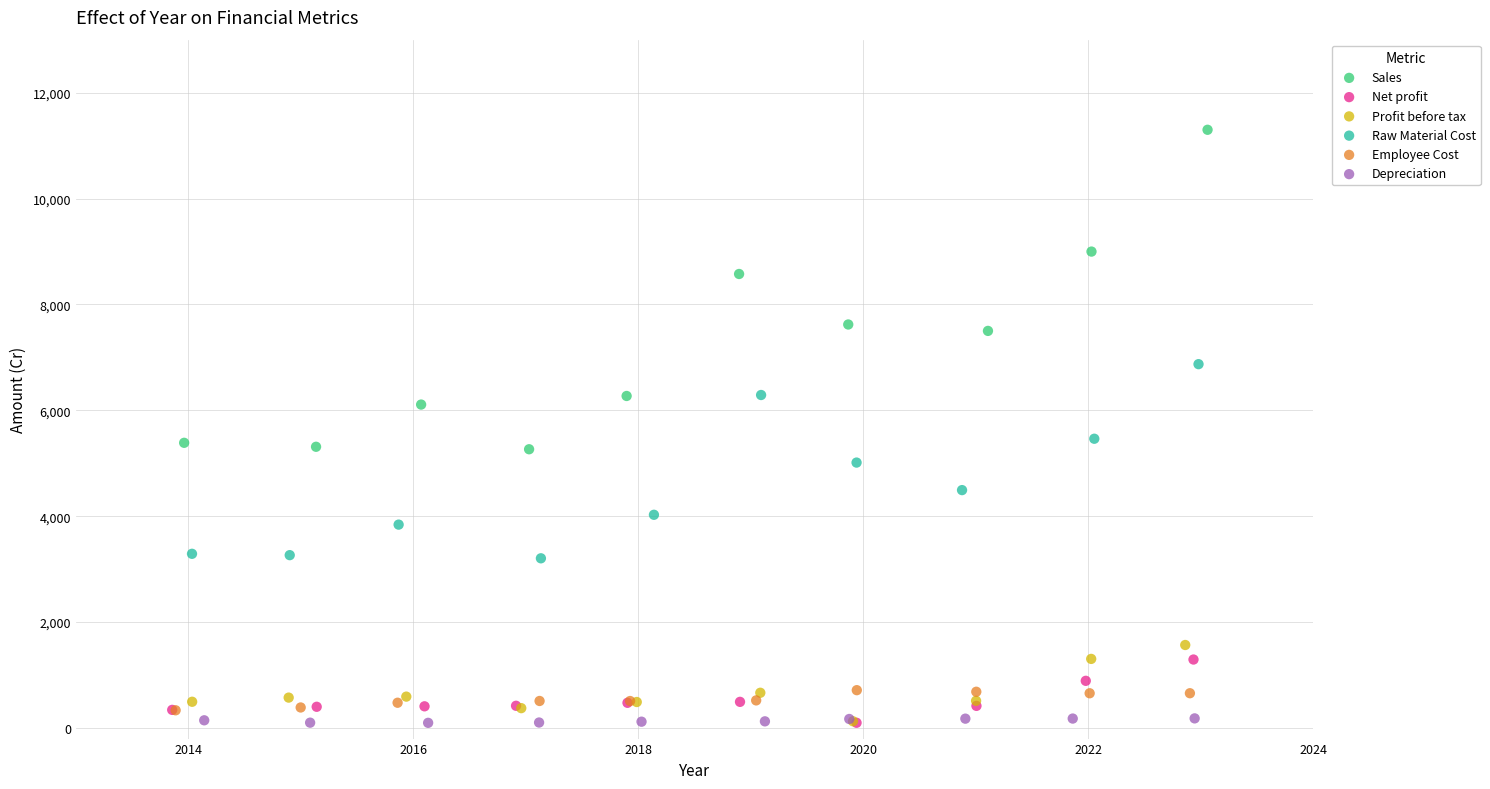

Which series has the widest spread of Y values?

Sales